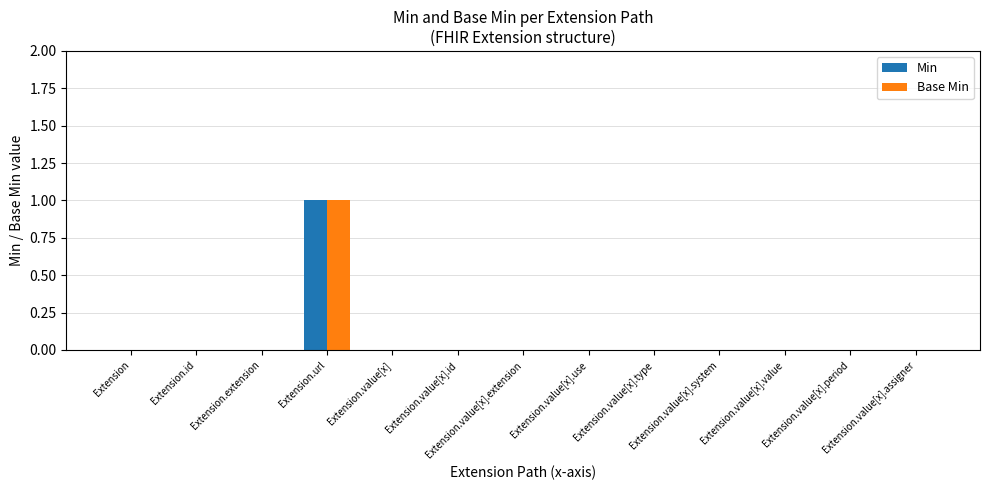

Are the bars grouped side by side (vs. stacked)?

Yes